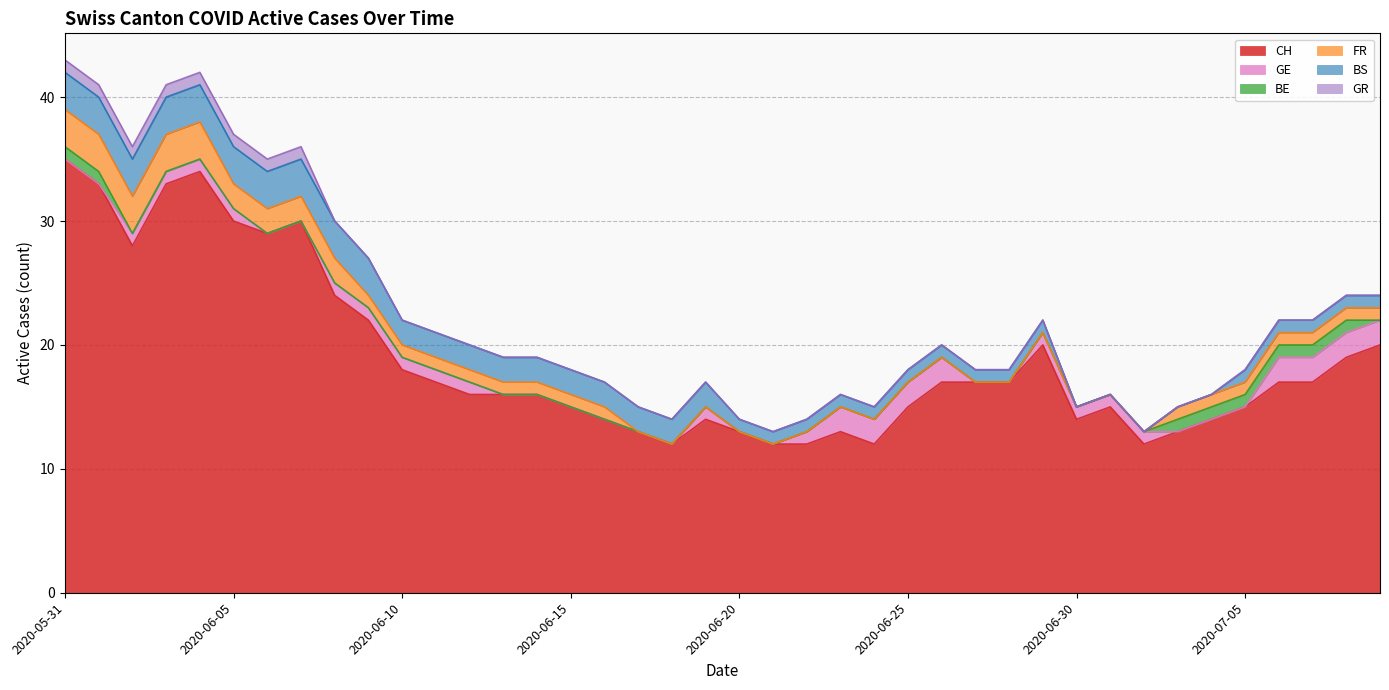

How many values in BE are above zero?

8